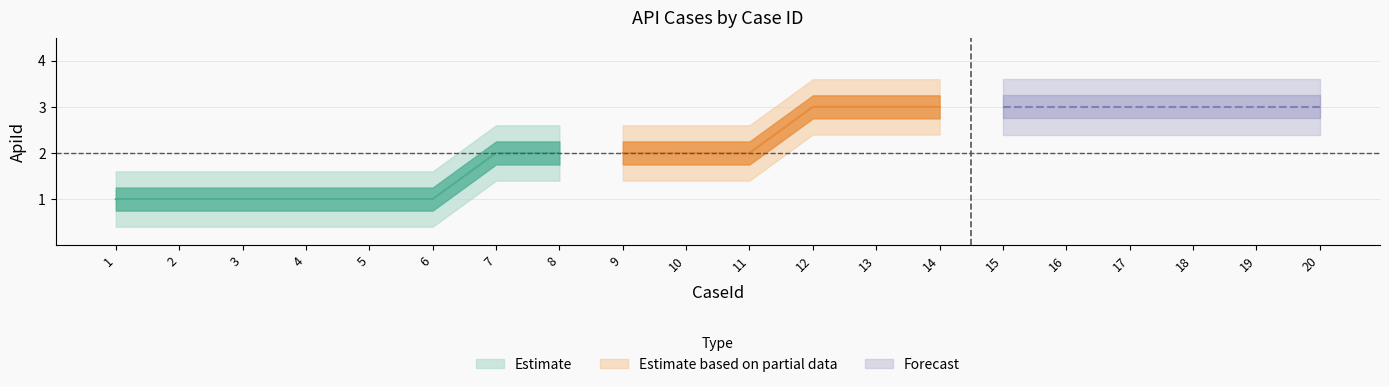

What is the change in value from 8 to 19?

+1